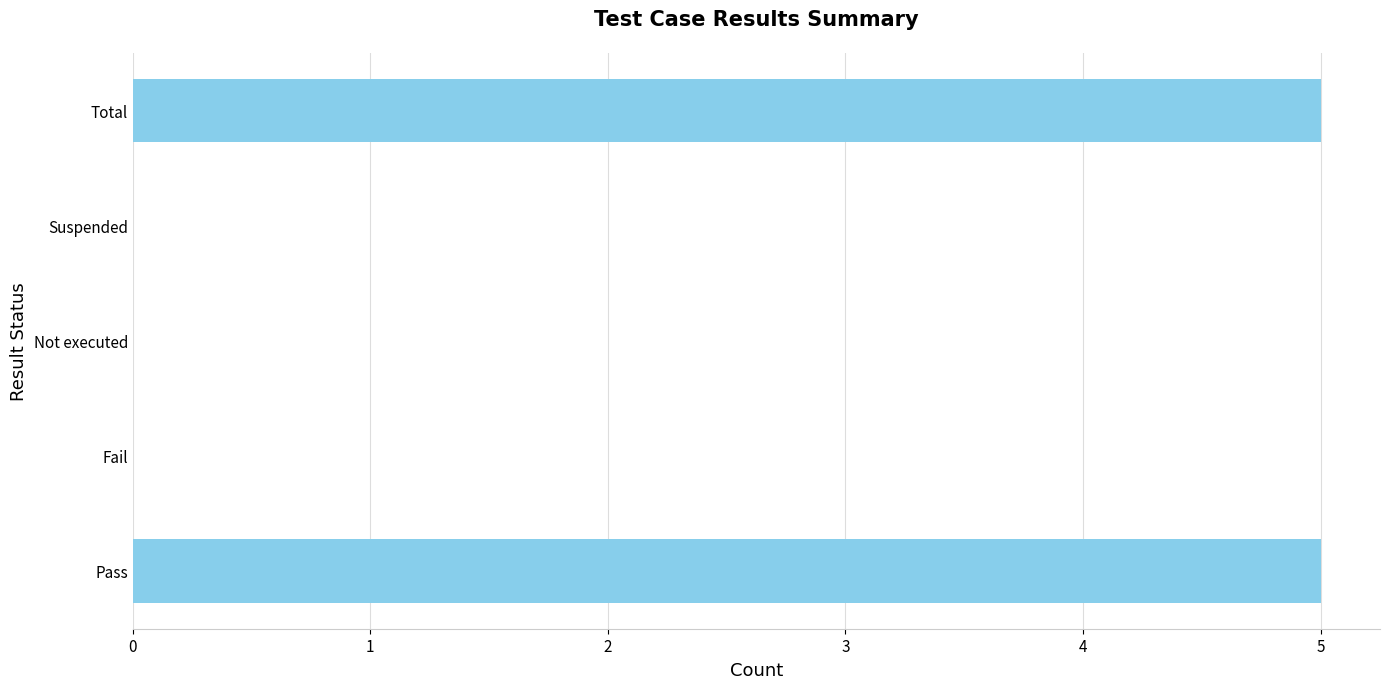

How many data points does each series have?

5